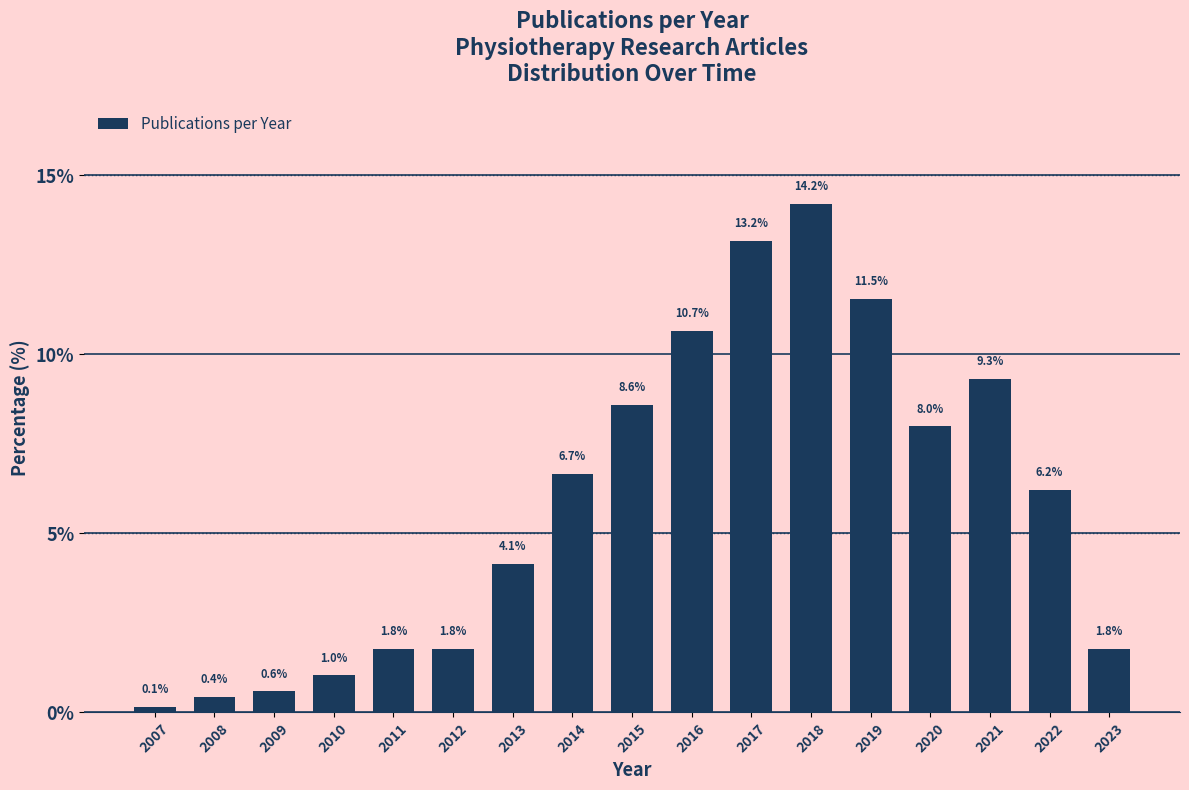

Reading left to right, what are all the values shown in this chart?

0.1	0.4	0.6	1.0	1.8	1.8	4.1	6.7	8.6	10.7	13.2	14.2	11.5	8.0	9.3	6.2	1.8